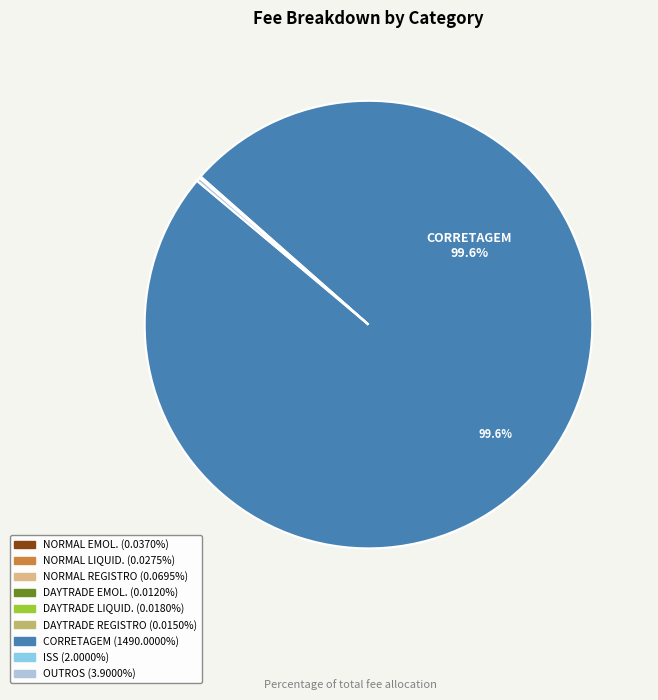

What is the largest slice in the pie chart?

CORRETAGEM